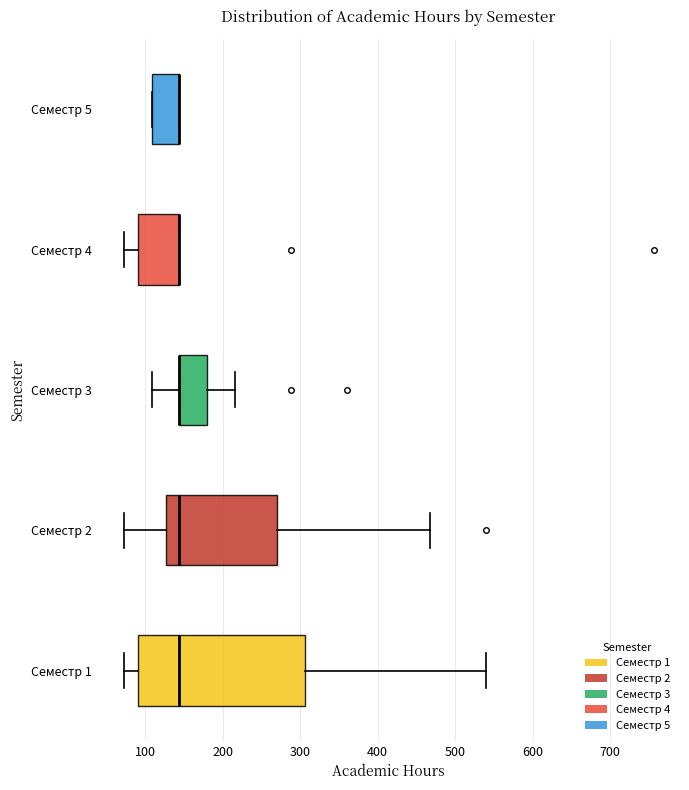

Reading bottom to top, transcribe this box plot: for each box, give where its median line is, the range the box spans, and where its two whiskers end, as read against the x-axis. The values are not printed on the chart, so give them approximately, as read against the axis.

Семестр 1: median 140, box 90 to 310, whiskers 70 to 540
Семестр 2: median 140, box 130 to 270, whiskers 70 to 470
Семестр 3: median 140 (drawn on the box's left edge), box 140 to 180, whiskers 110 to 220
Семестр 4: median 140 (drawn on the box's right edge), box 90 to 140, whiskers 70 to 140
Семестр 5: median 140 (drawn on the box's right edge), box 110 to 140, whiskers 110 to 140